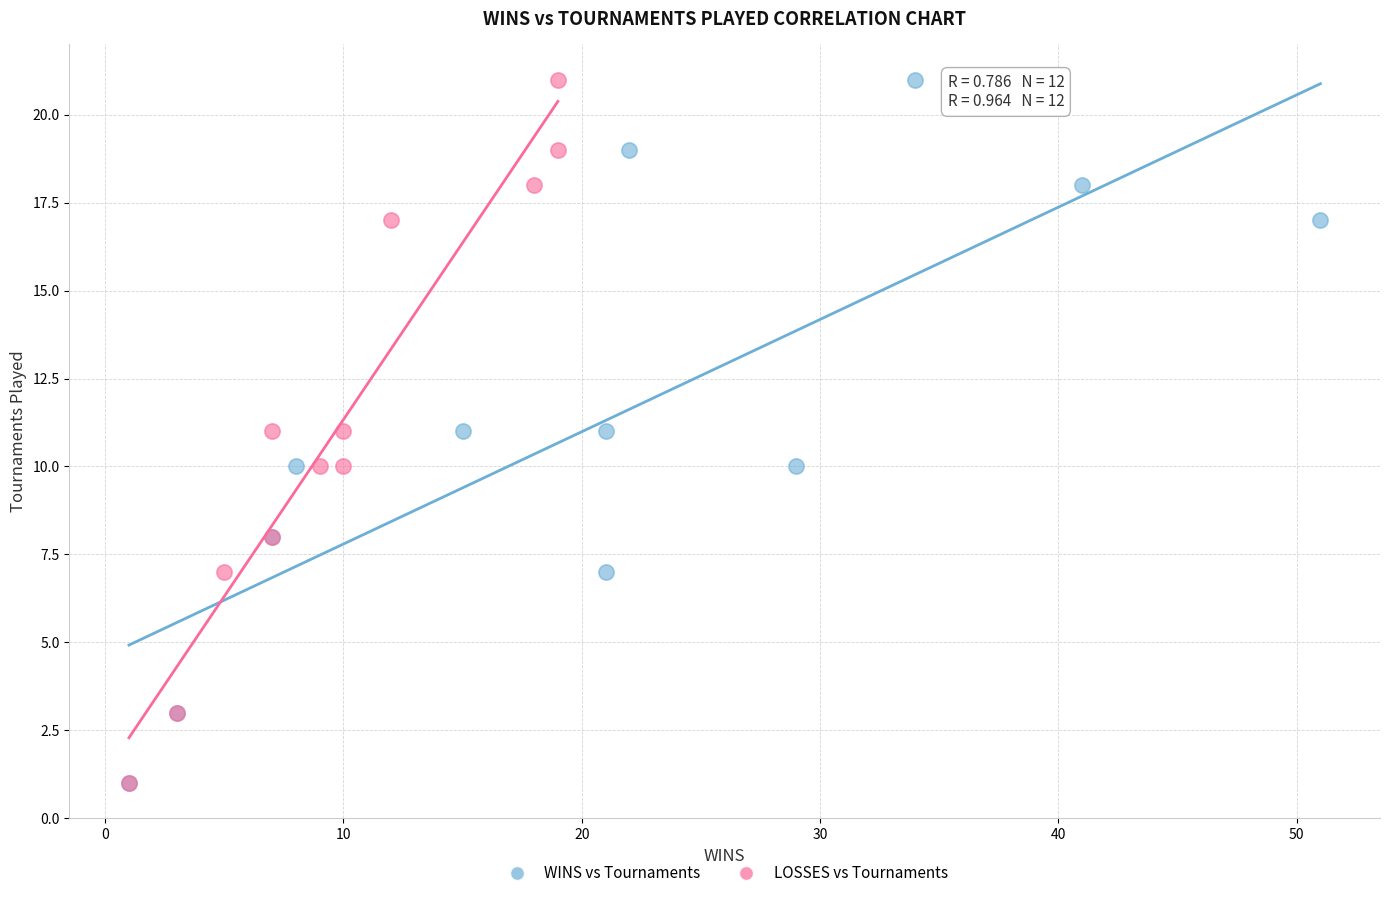

What are all the series names shown in the legend?

WINS vs Tournaments, LOSSES vs Tournaments